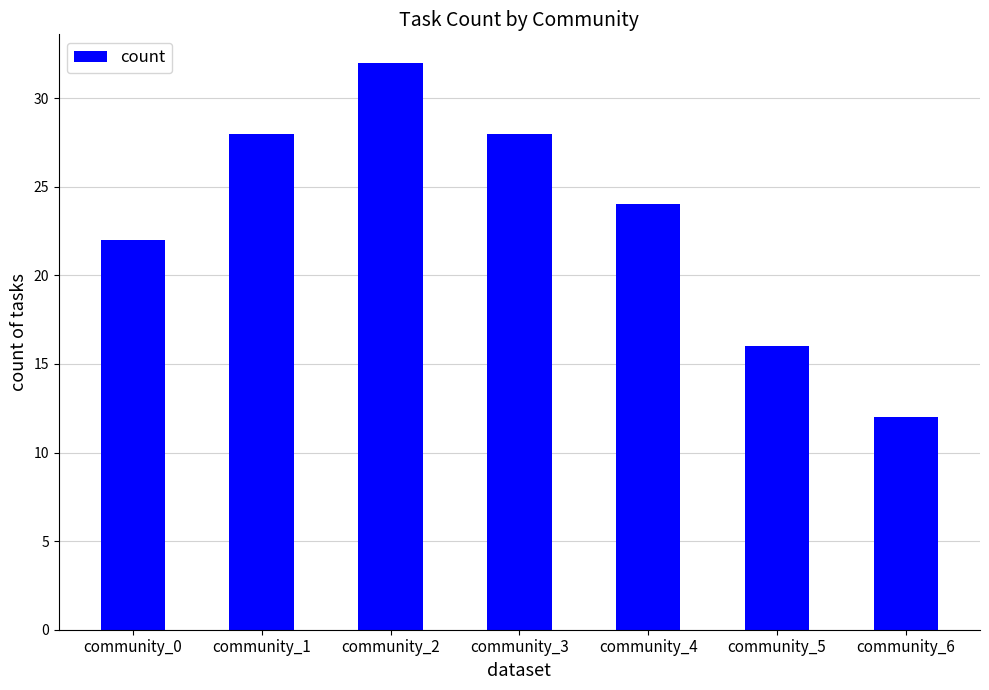

Which has a higher value, community_6 or community_1?

community_1